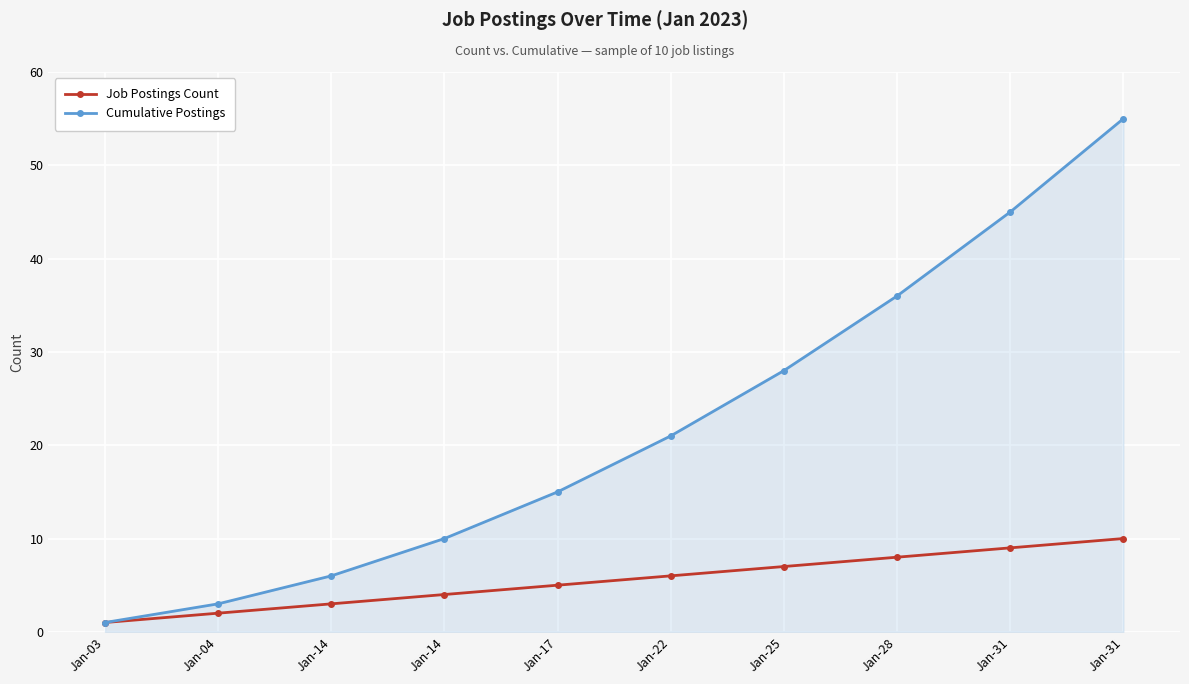

Is the value of Cumulative Postings at Jan-14 greater than the value of Job Postings Count at Jan-17?

Yes